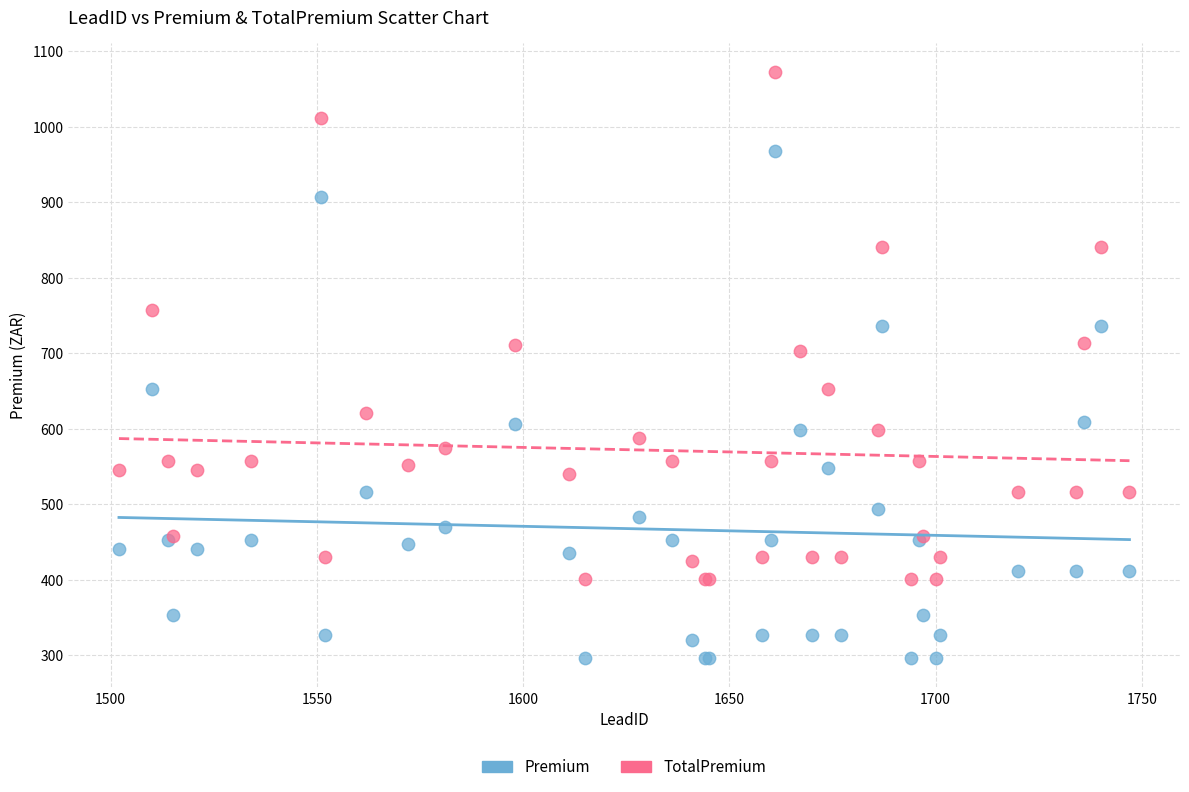

Which series reaches the minimum Y coordinate?

Premium